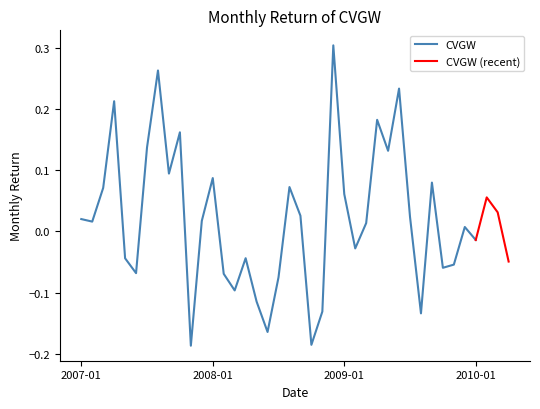

What is the difference between the maximum and minimum values?

0.5